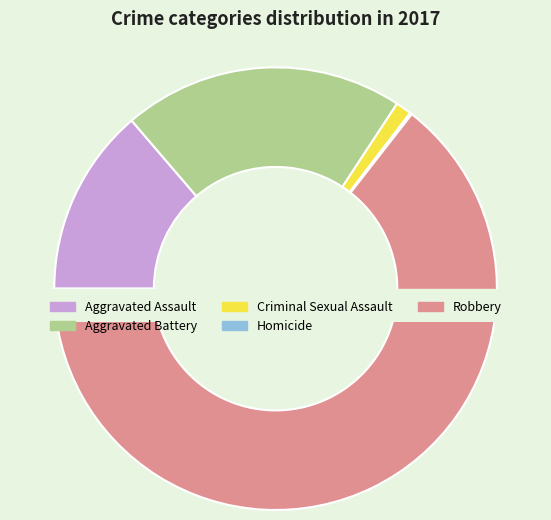

Which slice is the largest?

Robbery